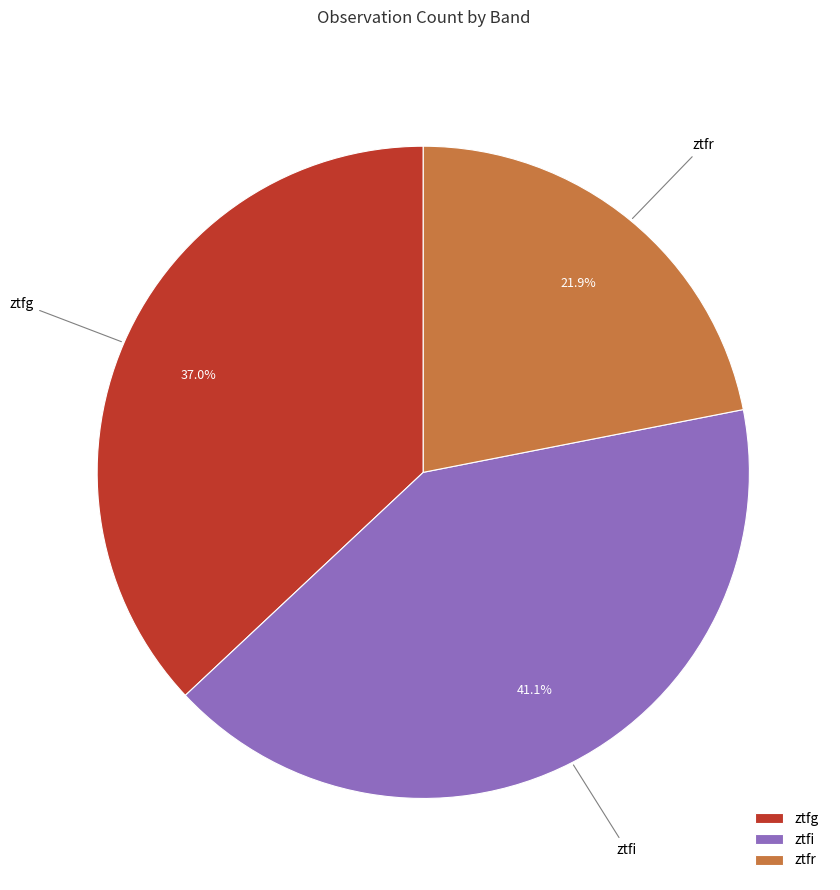

To the nearest percent, what is the difference between the largest and smallest slice percentages?

19%